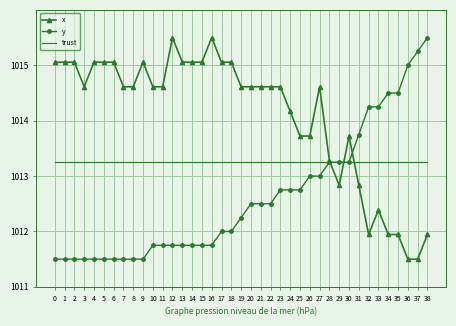

What is the greatest value displayed?

1015.5